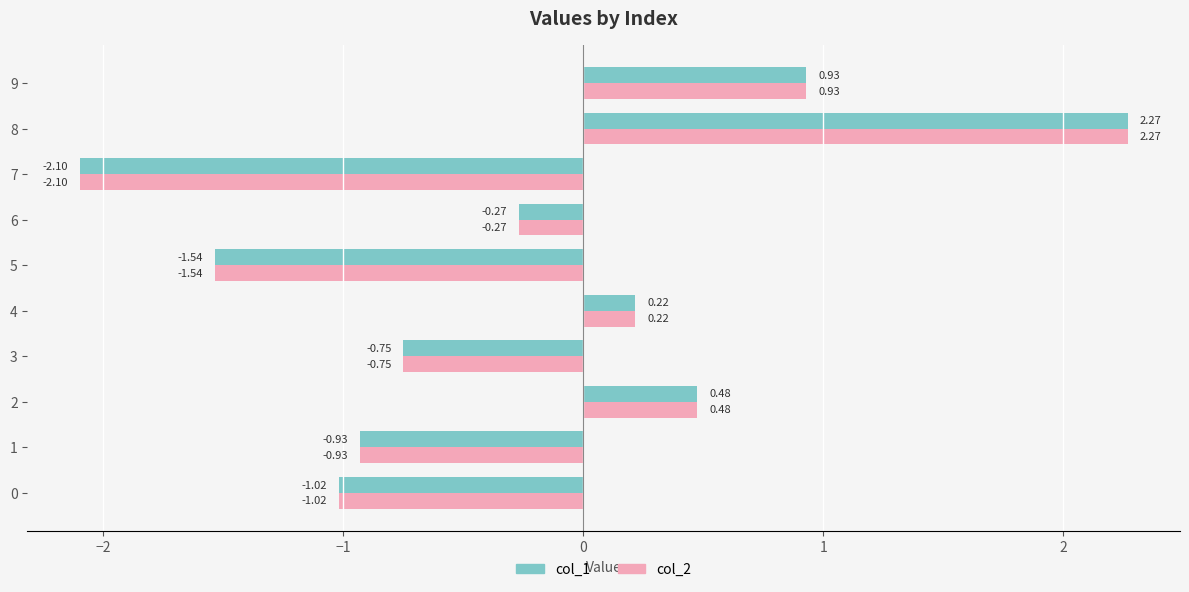

At which label does col_2 reach its peak?

8